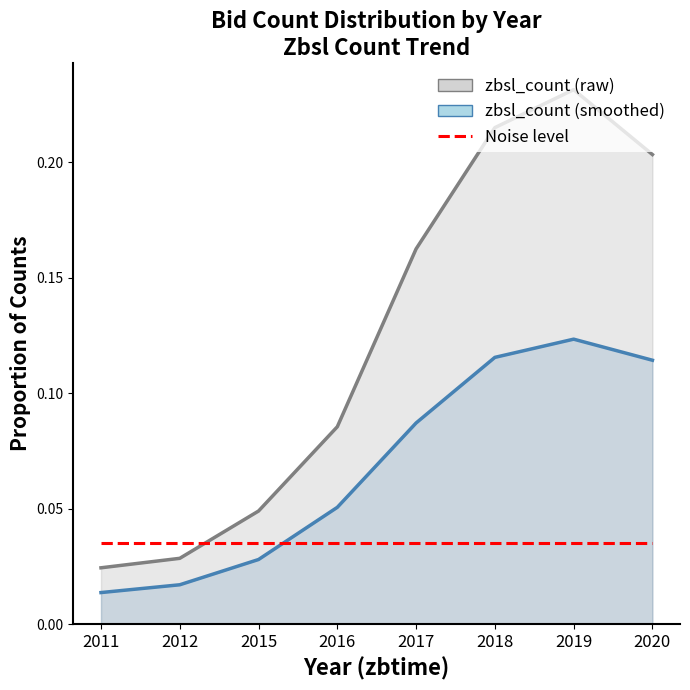

What is the difference between the maximum and minimum values in the zbsl_count (smoothed) series?

0.1